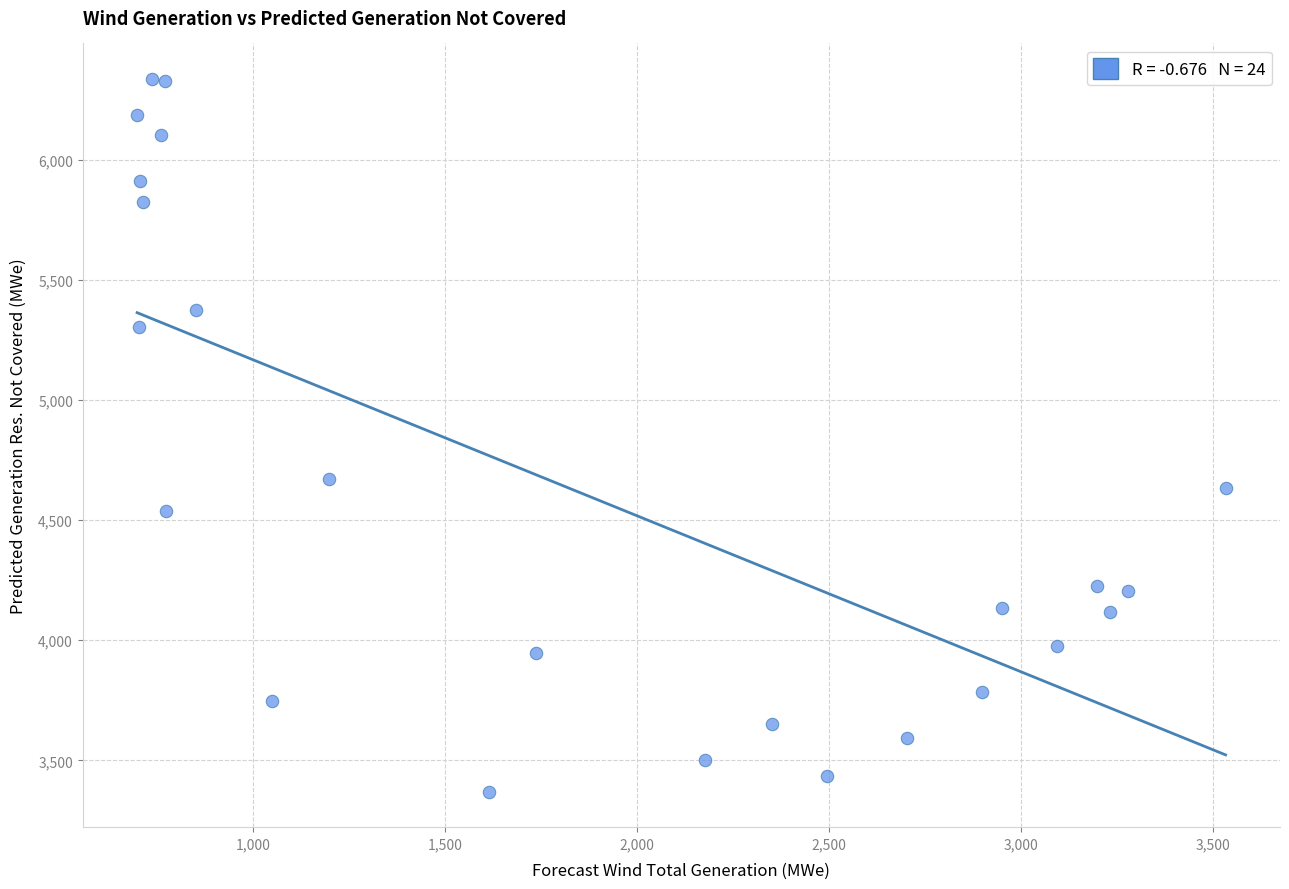

What is the range of X values (max minus min)?

2834